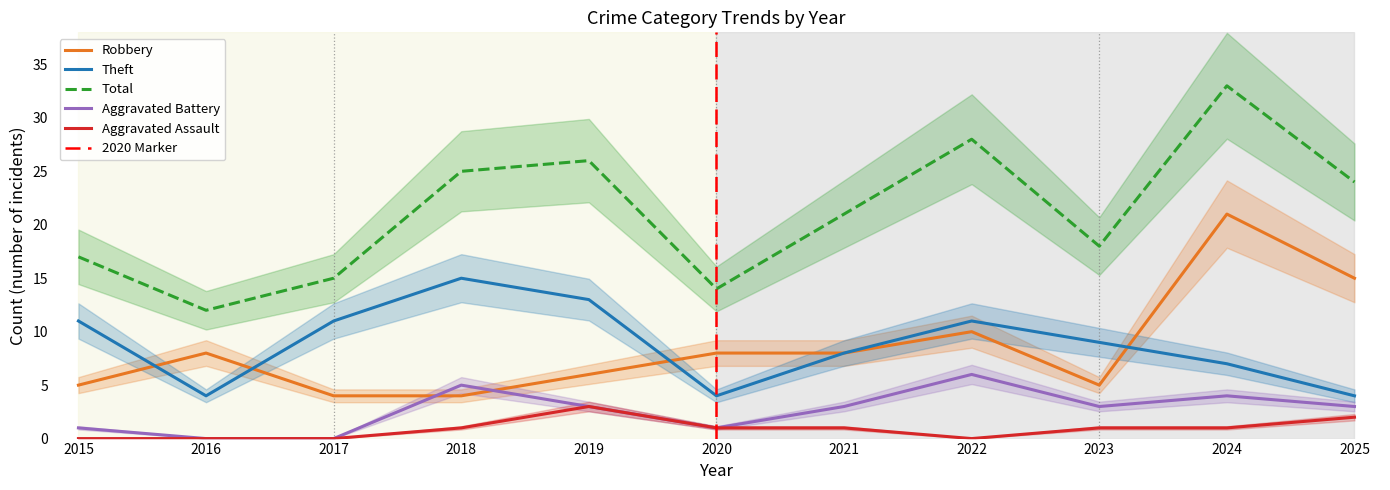

Count the number of categories in the chart.

11